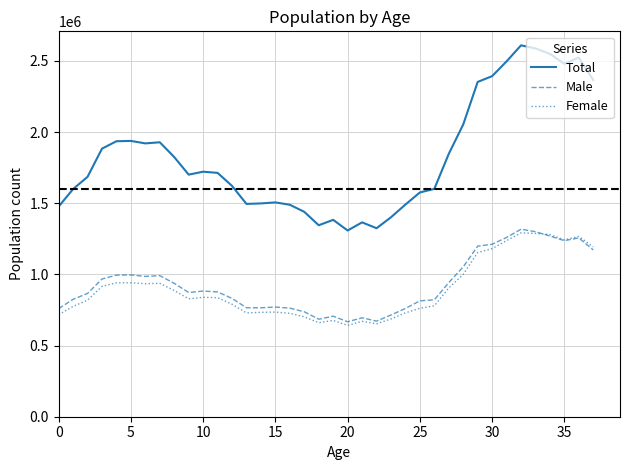

True or false: Female and Total cross at least once.

False